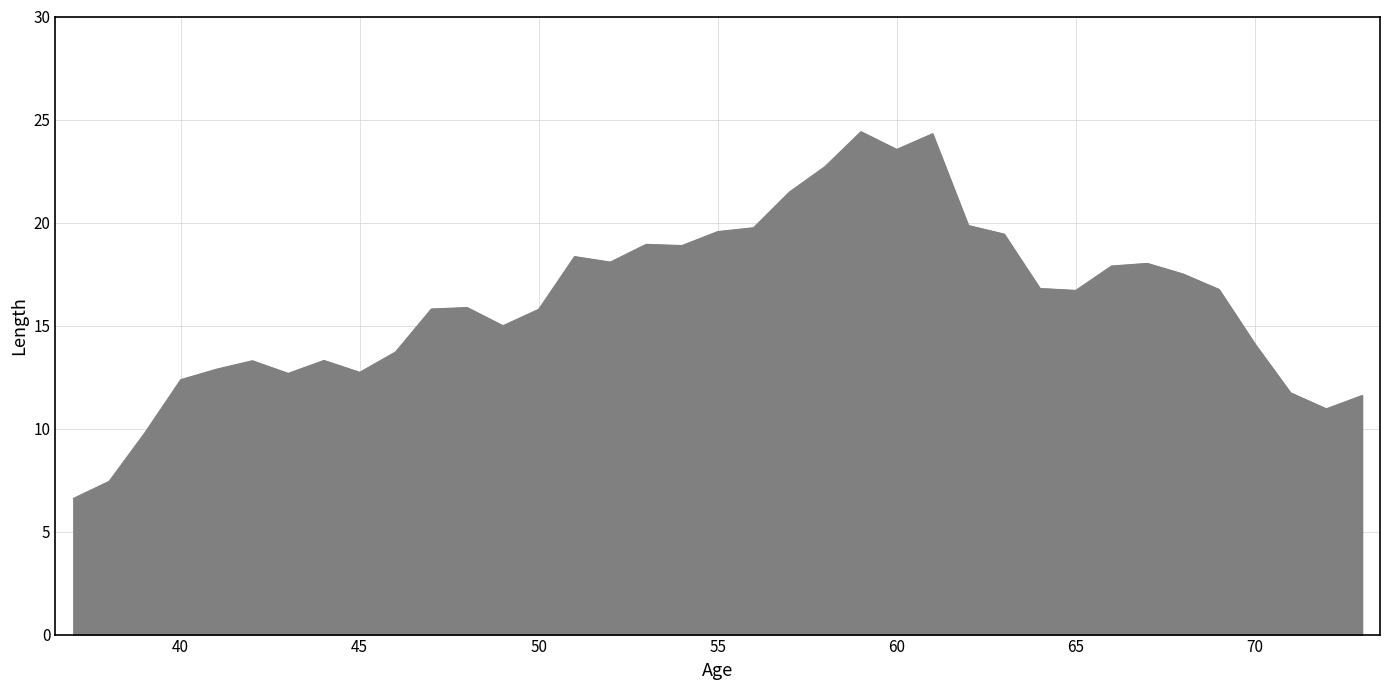

What is the average value?

16.2